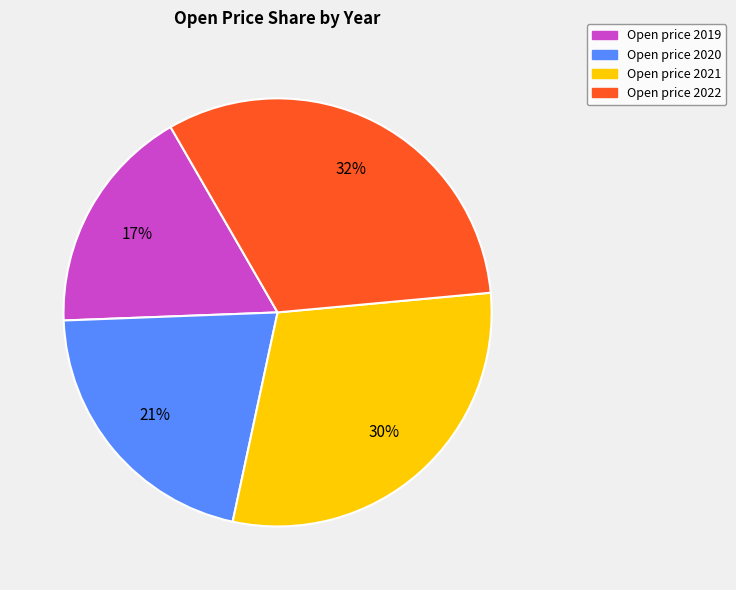

To the nearest percent, what is the difference between the largest and smallest slice percentages?

15%